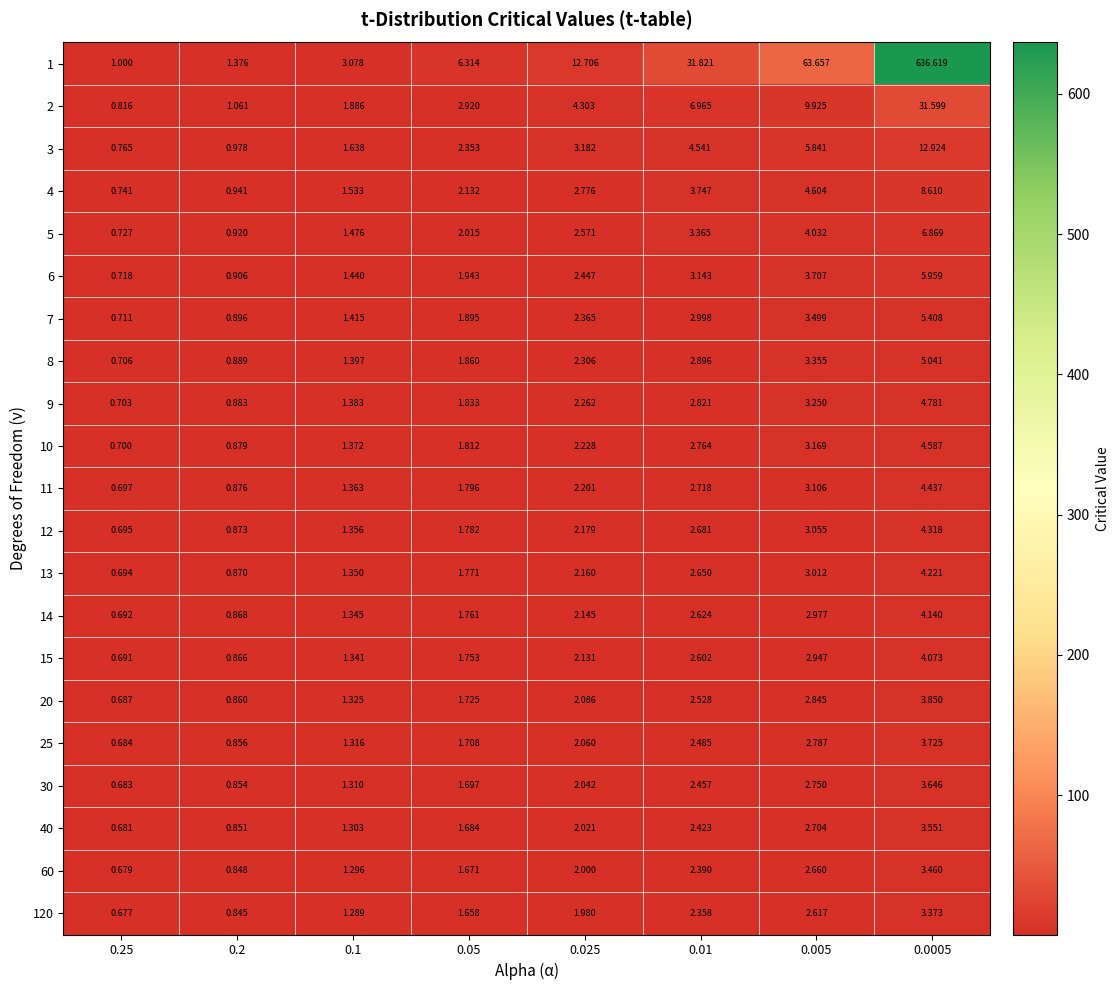

What is the smallest value displayed?

0.7